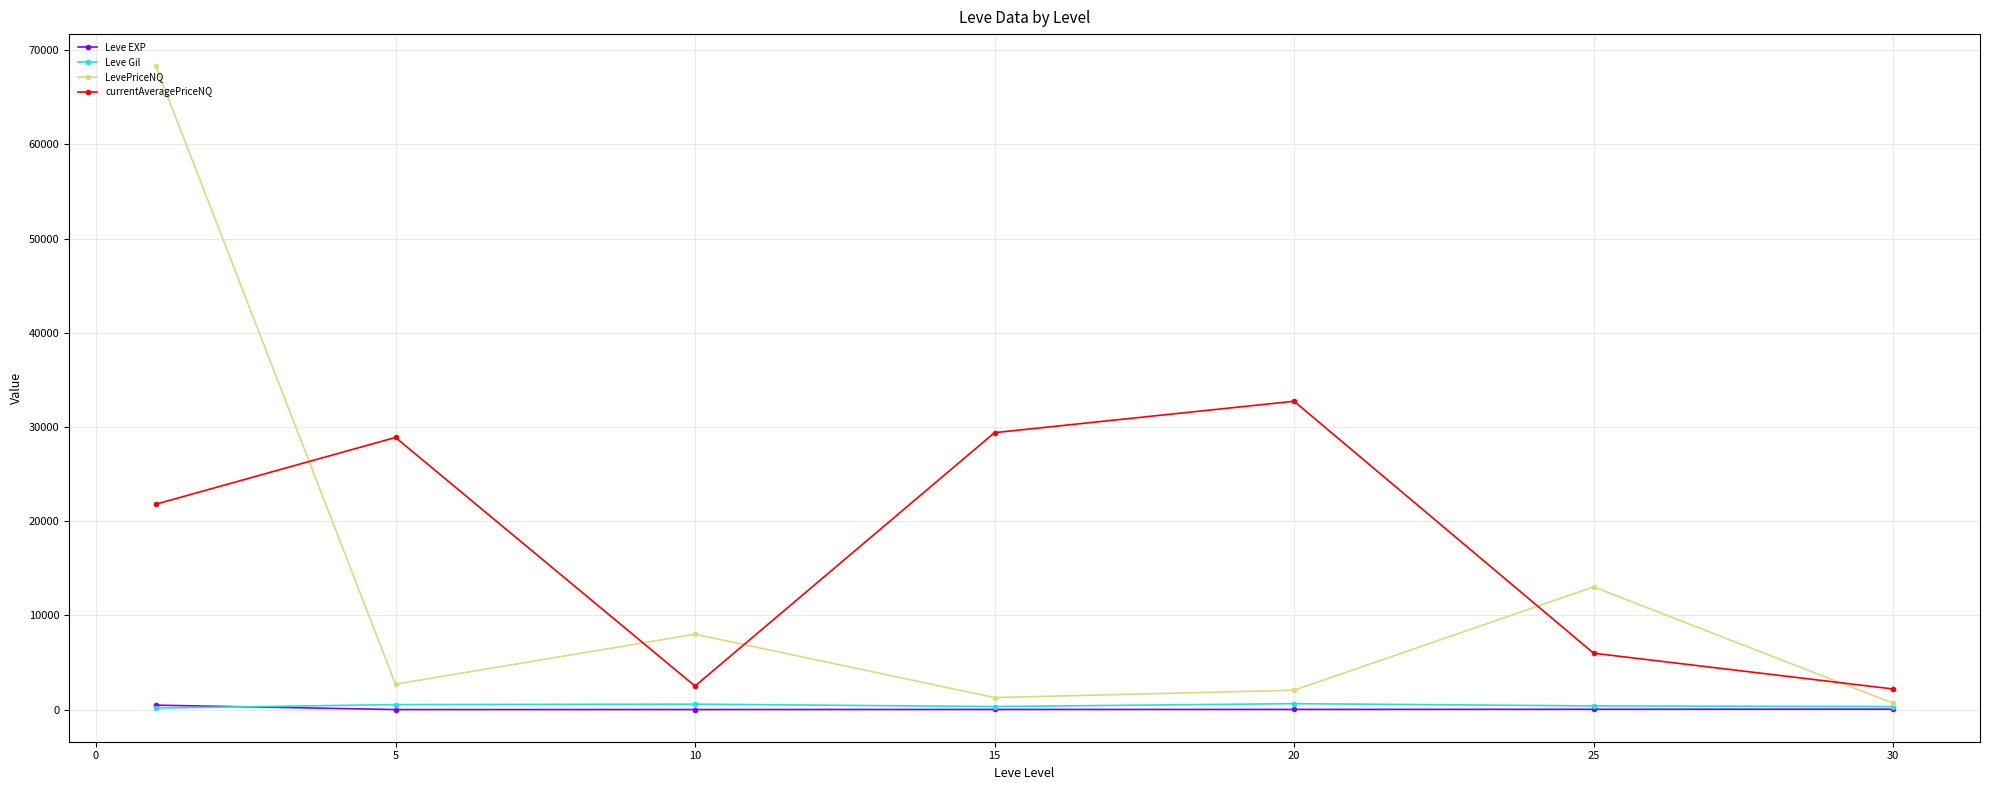

Does the chart have visible grid lines?

Yes